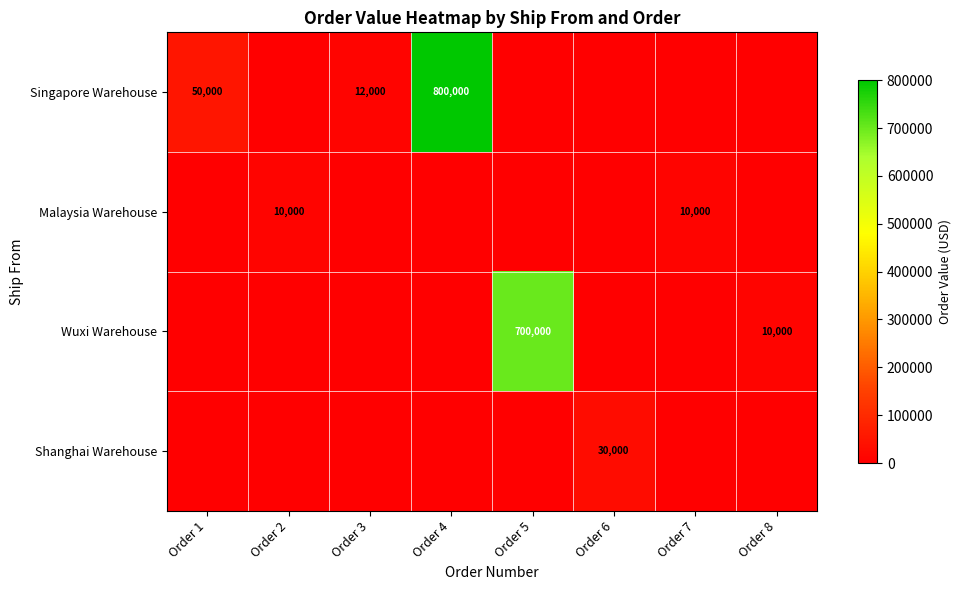

The Singapore Warehouse series shows 262437 at Order 4. True or false?

False